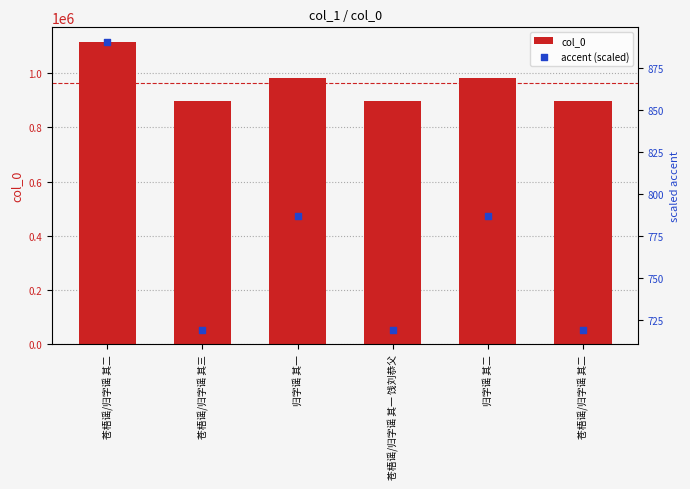

At which category is the sum across all series the highest?

苍梧谣/归字谣 其二